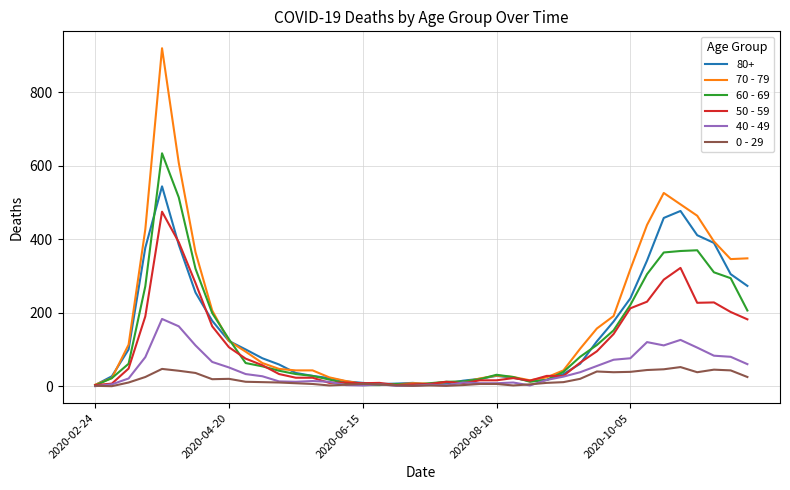

Rank the series by their maximum value, from highest to lowest.

70 - 79, 60 - 69, 80+, 50 - 59, 40 - 49, 0 - 29